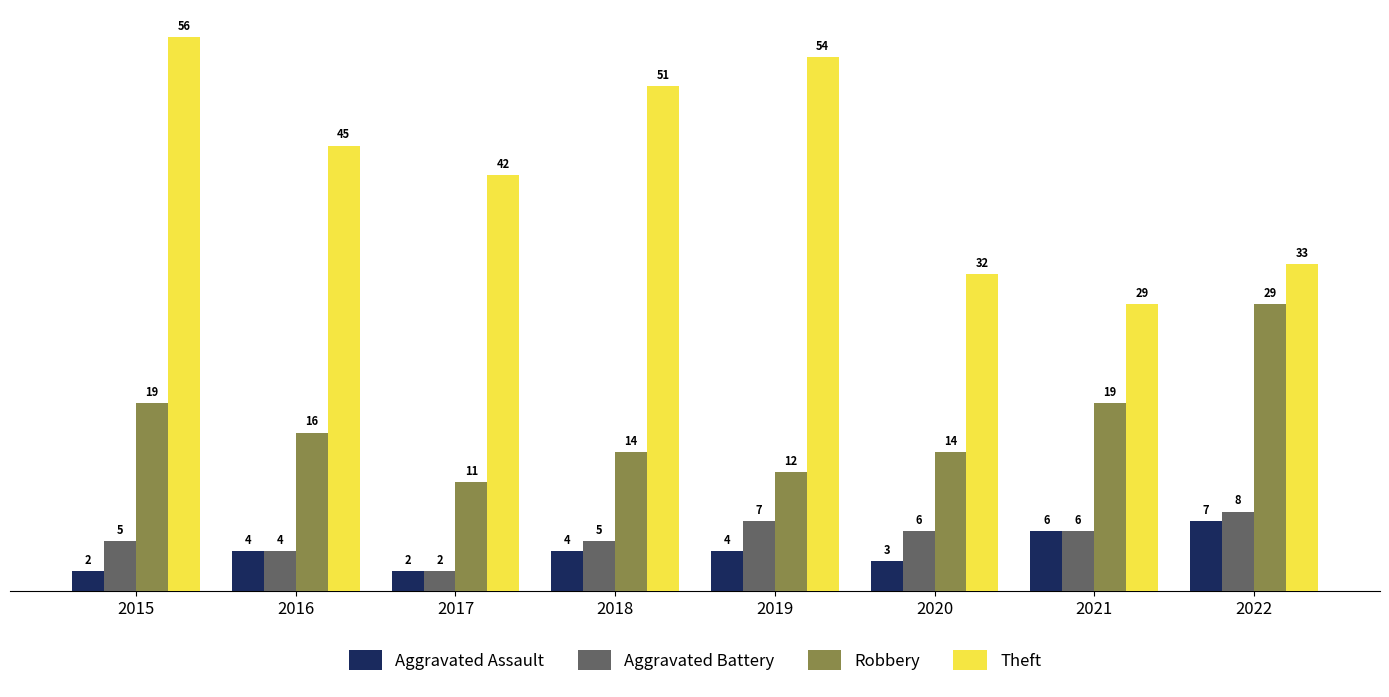

What is the value of the Aggravated Battery bar at the 7th from the left?

6